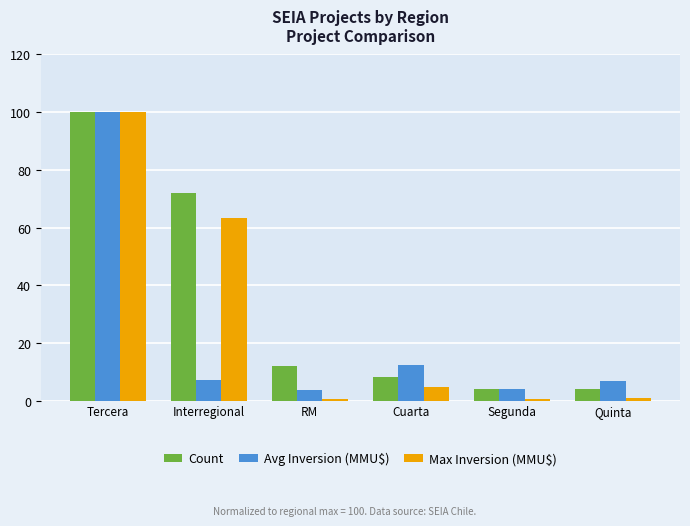

Which series has the largest total across all categories?

Count